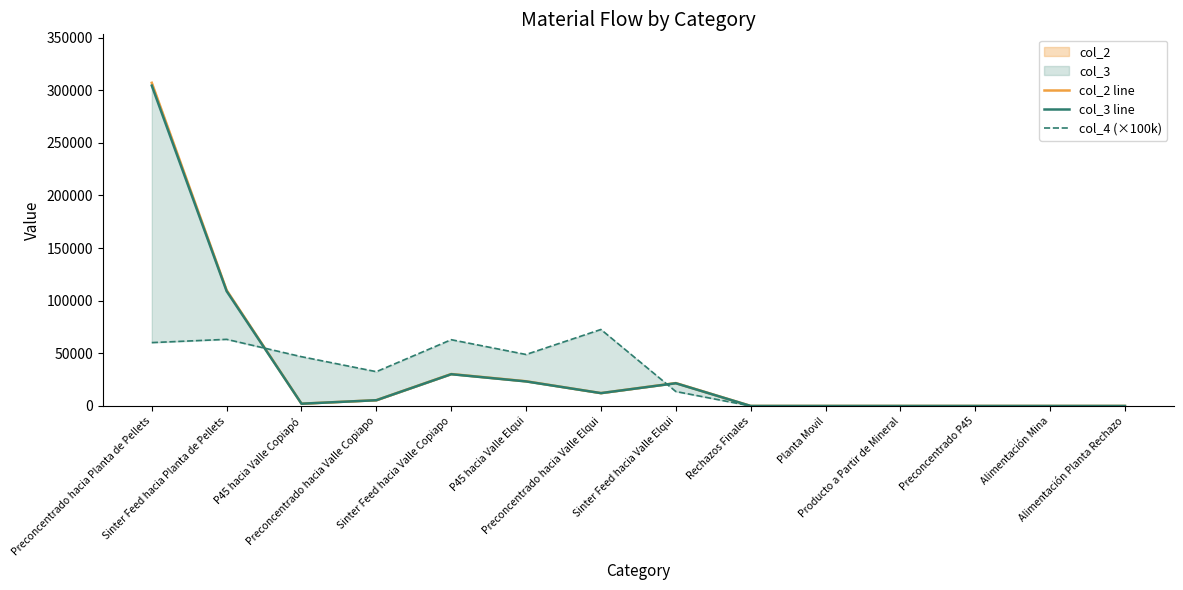

What is the maximum value shown in the chart?

307100.0